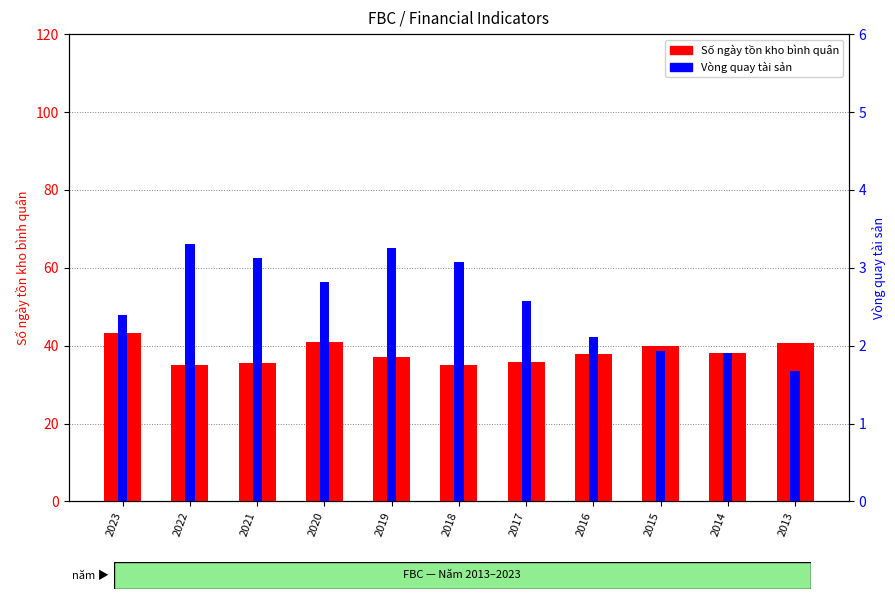

What is the average value of the Vòng quay tài sản series?

2.6